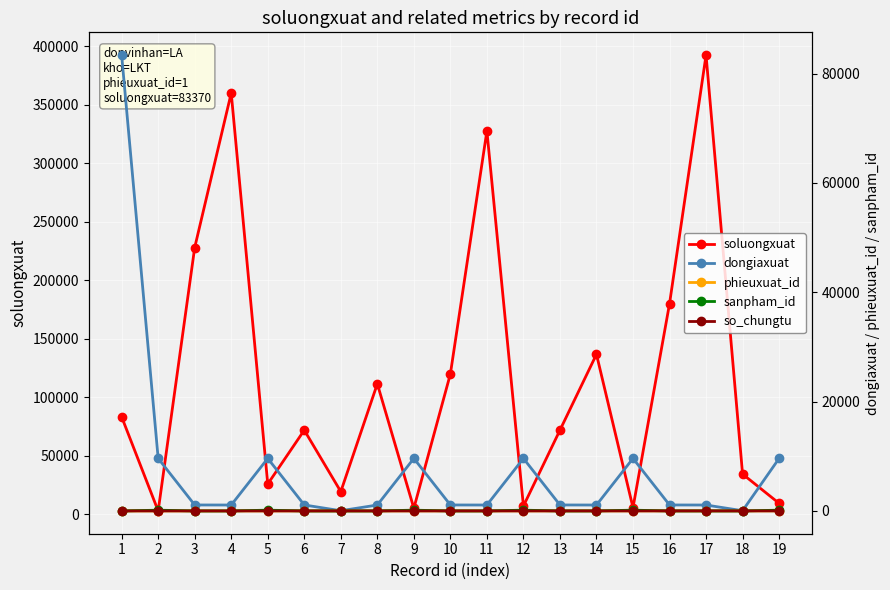

What is the difference between the maximum and minimum values in the phieuxuat_id series?

7.0